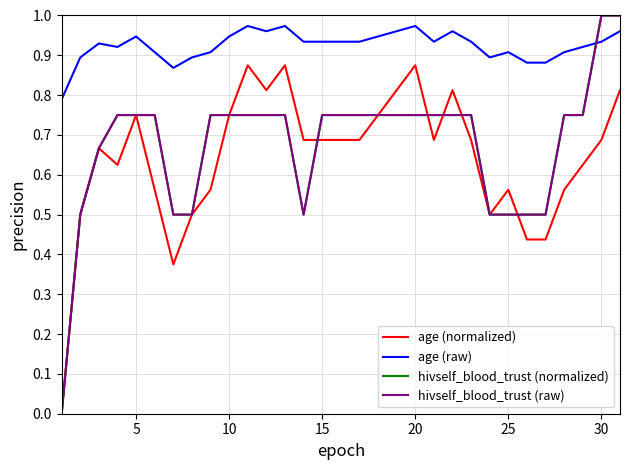

How many interior local valleys does the hivself_blood_trust (normalized) series have?

1